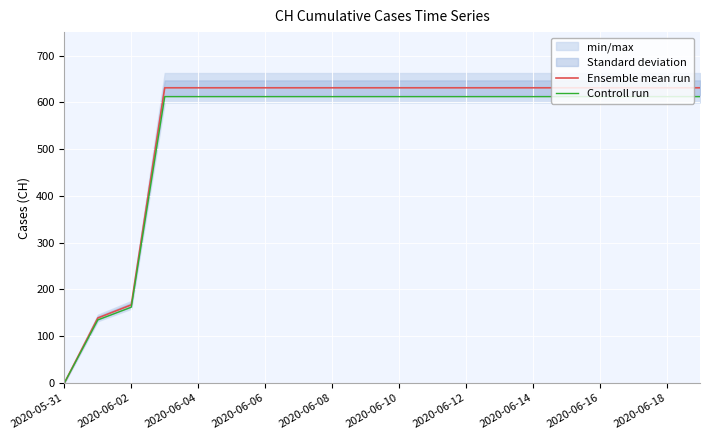

What is the highest value of the Ensemble mean run series?

631.0